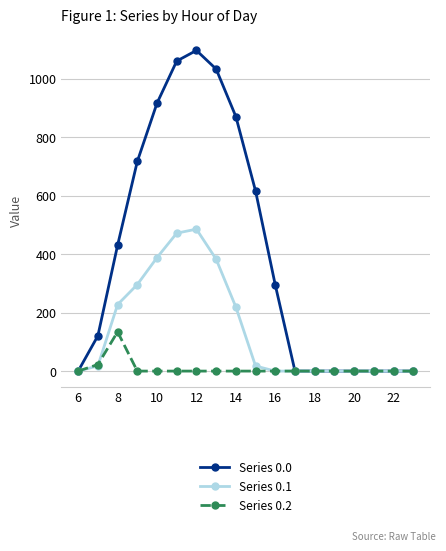

True or false: Series 0.1 has more than 0 points higher than both neighbors.

True